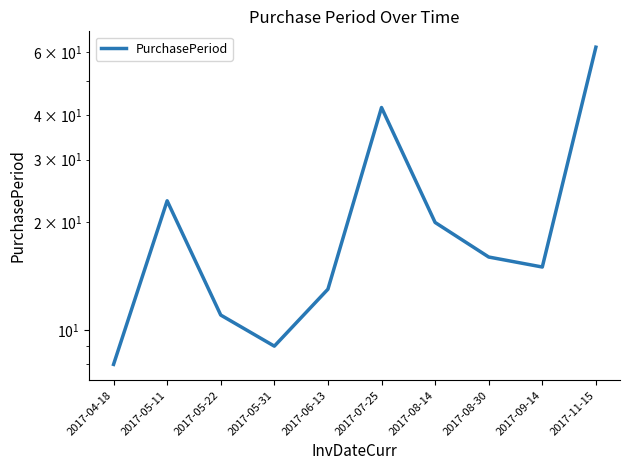

What value does the data have at 2017-05-31, to the nearest 10?

10